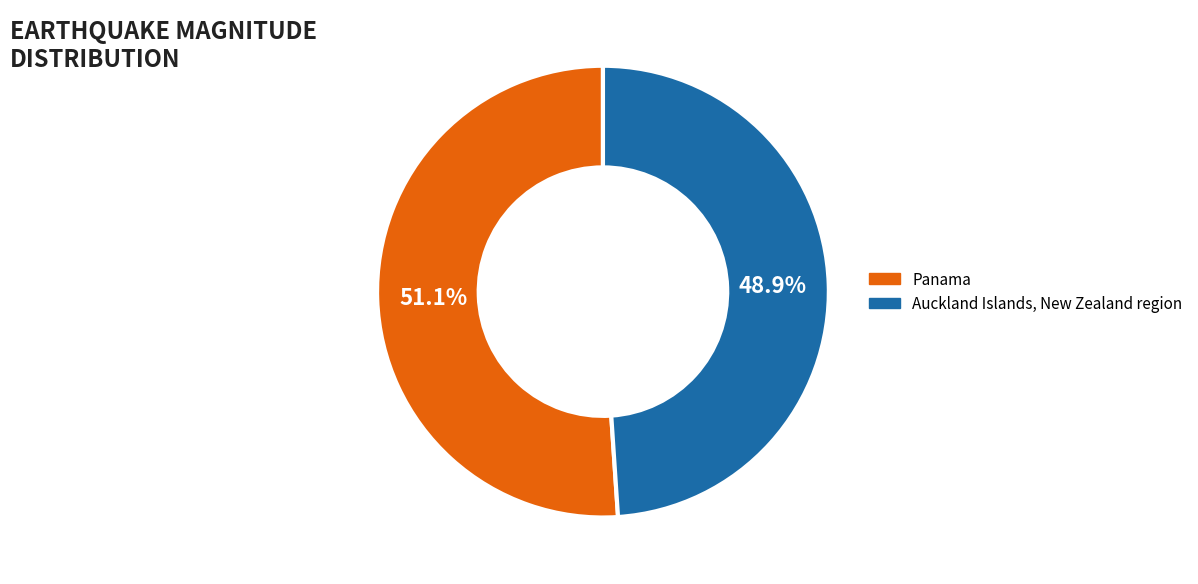

What is the ratio of the value at Panama to the value at Auckland Islands, New Zealand region?

1.0